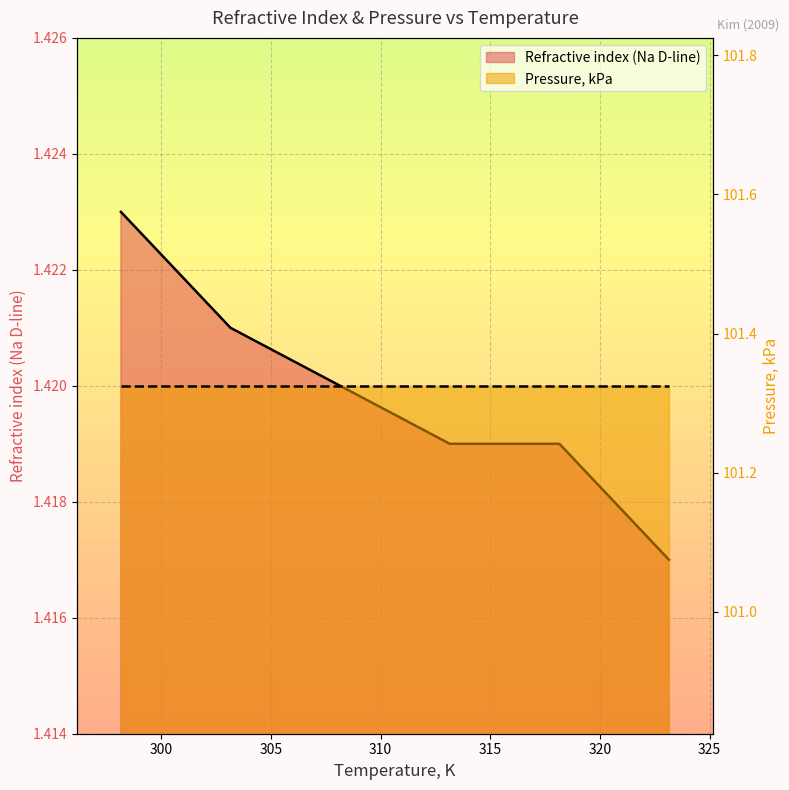

What is the smallest value displayed?

1.4